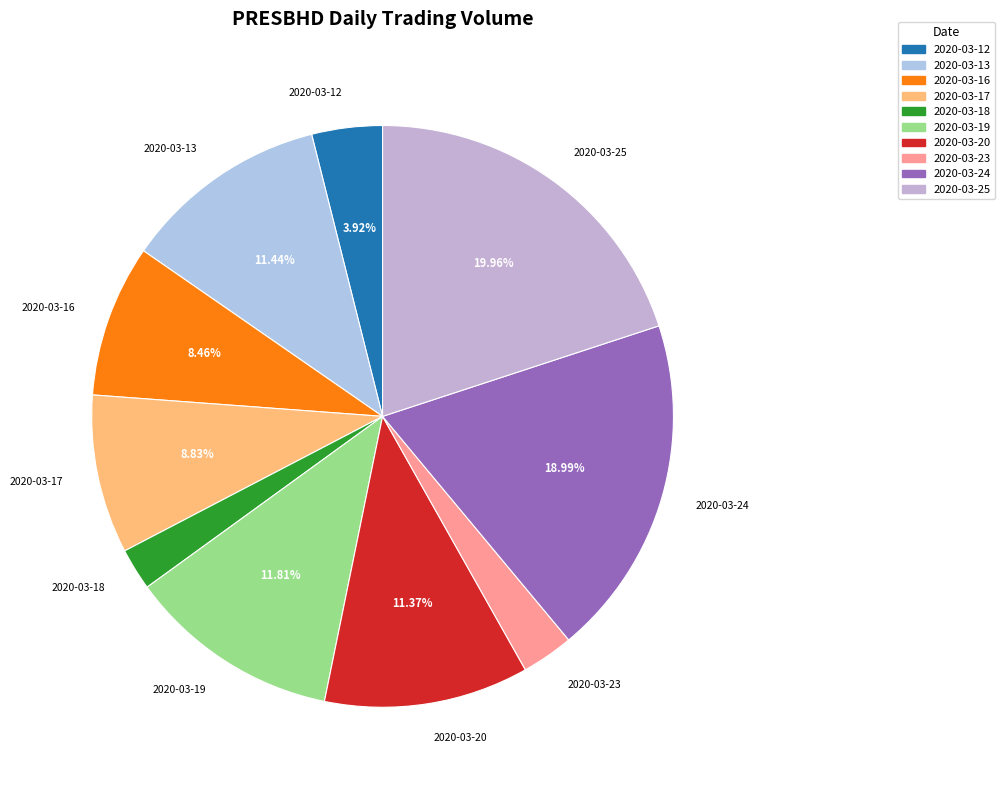

How many segments does this pie chart have?

10